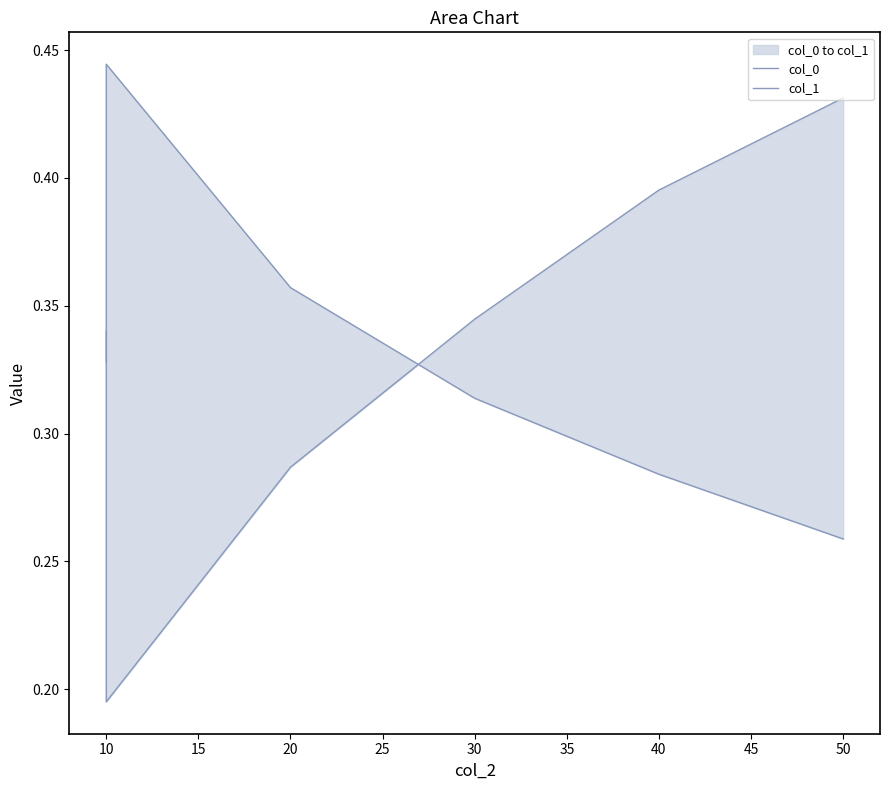

What is the minimum value shown in the chart?

0.2